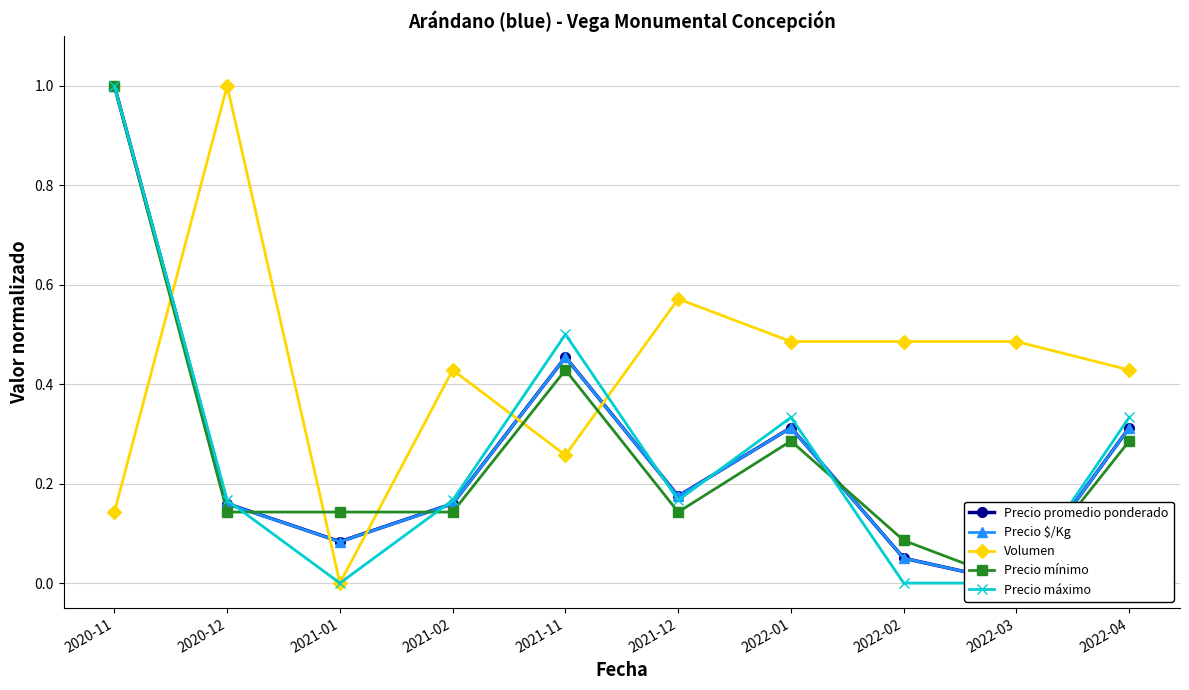

What is the highest value of the Volumen series?

1.0